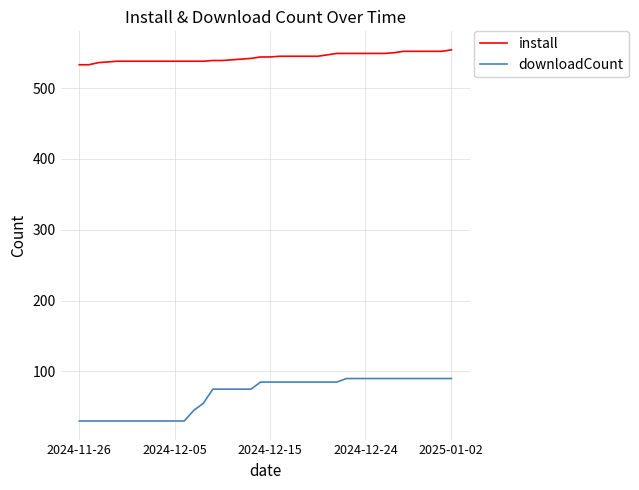

Does the chart have visible grid lines?

Yes